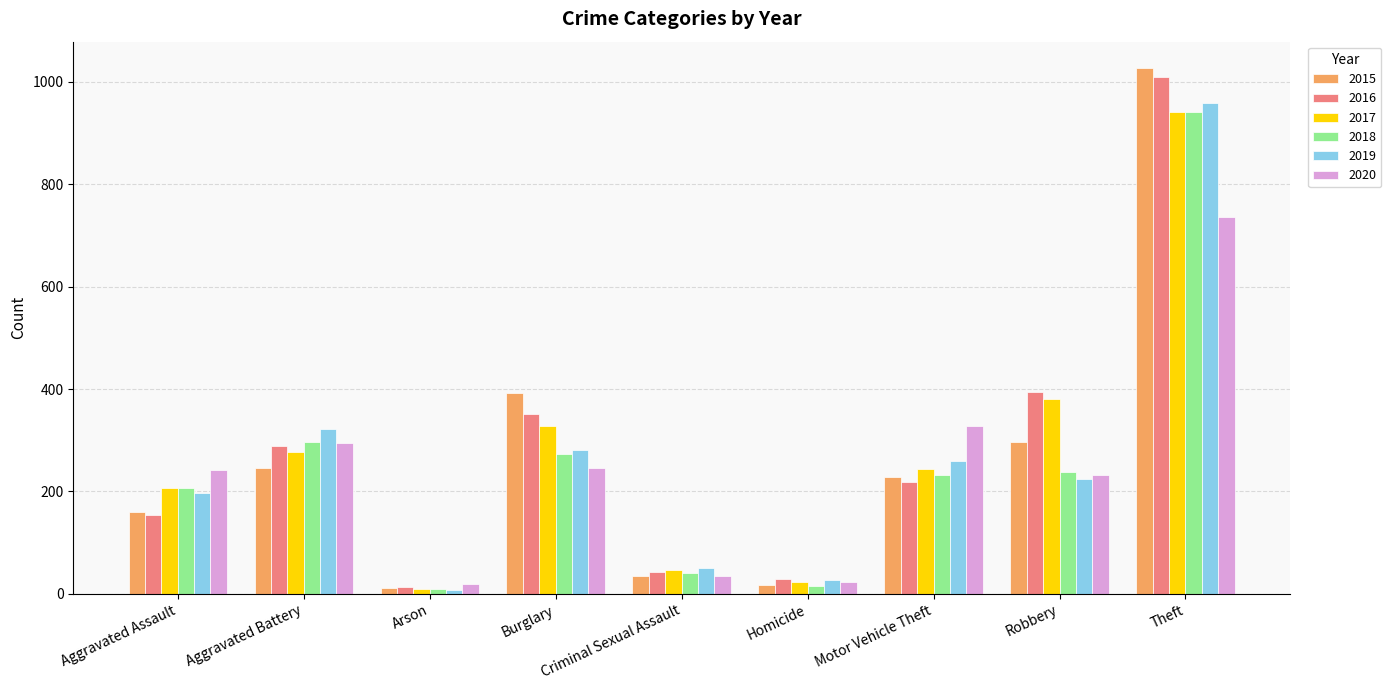

Is it true that 2016 equals 1498 at Theft?

False